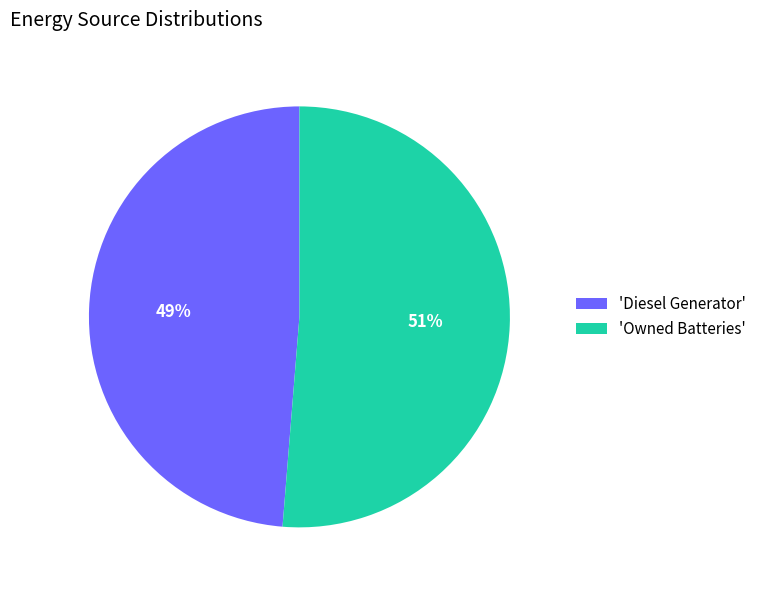

Which slice is the largest?

'Owned Batteries'